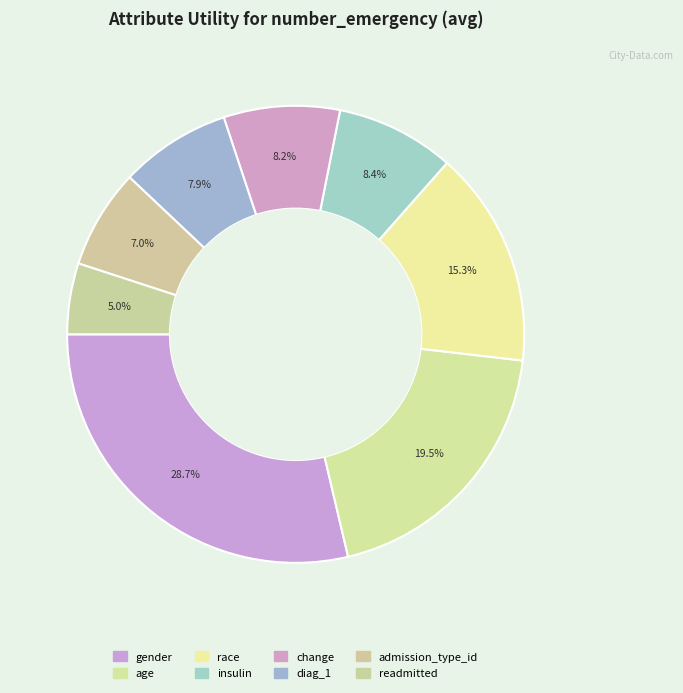

Does insulin represent more than half of the total?

No